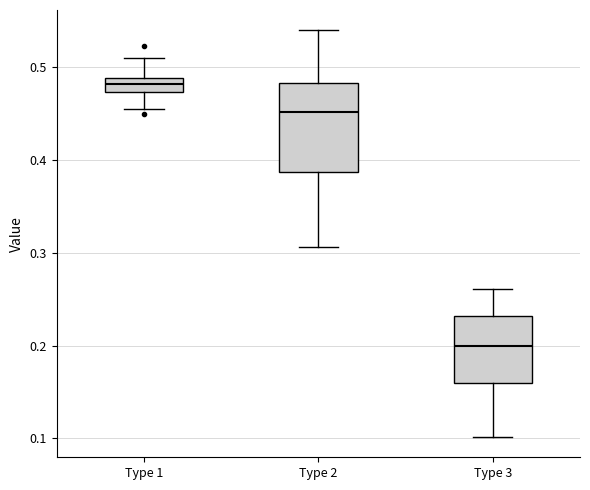

Comparing the boxes themselves (not the whiskers), which one is the tallest?

Type 2